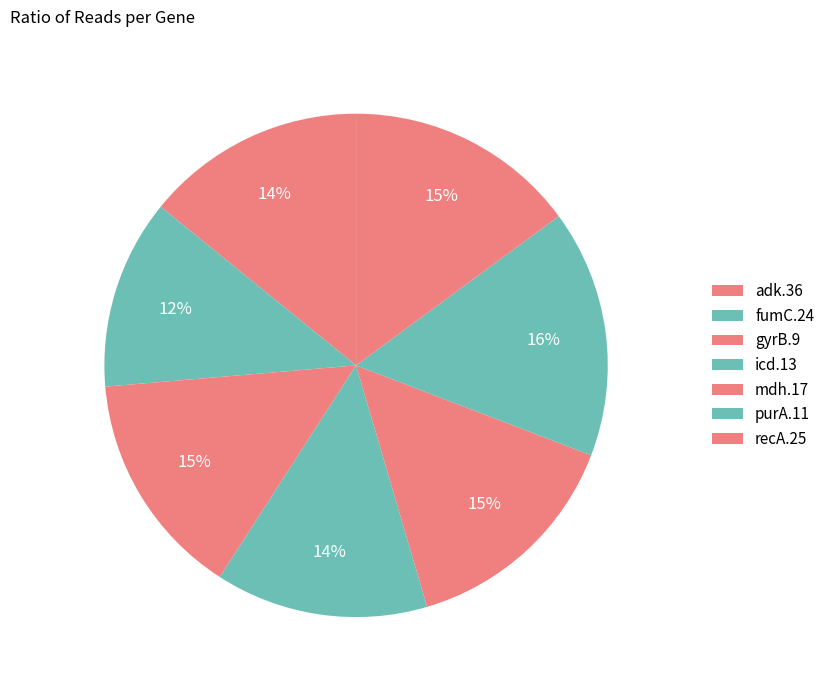

Which category has the biggest portion of the pie?

purA.11